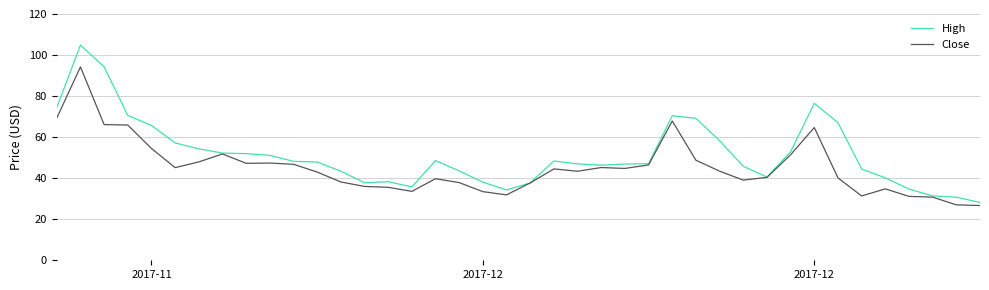

Which series has the widest spread of values?

High